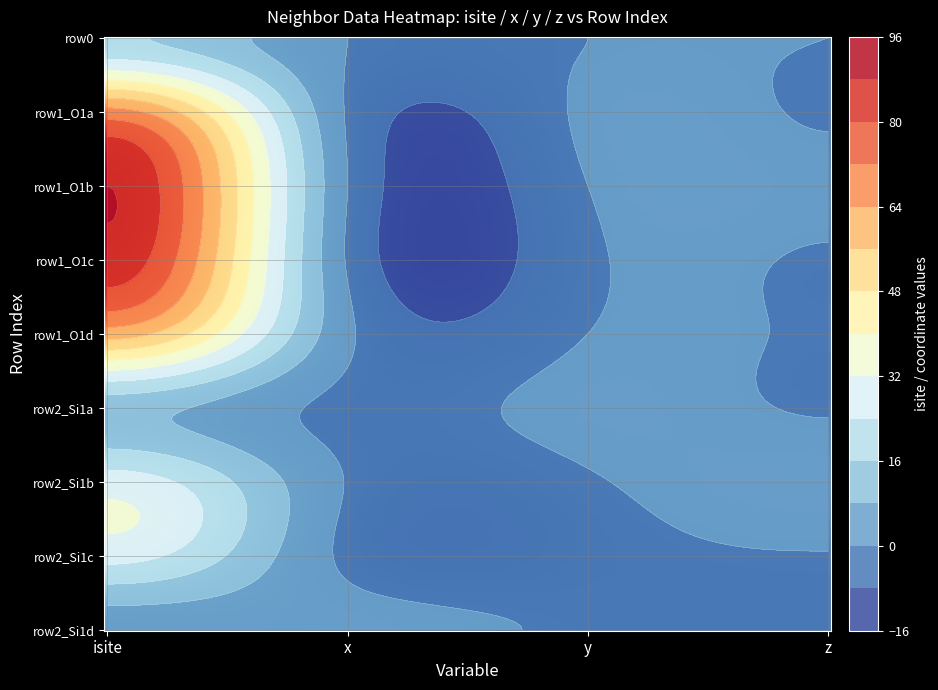

Where does the z series first go above 0?

2